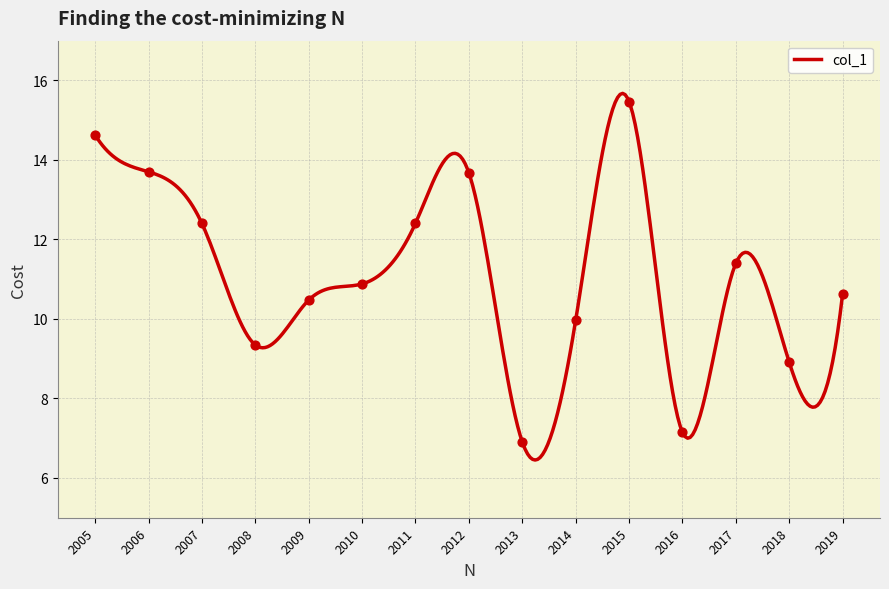

Approximately how many times larger is the value at 2006 compared to 2017?

1.2